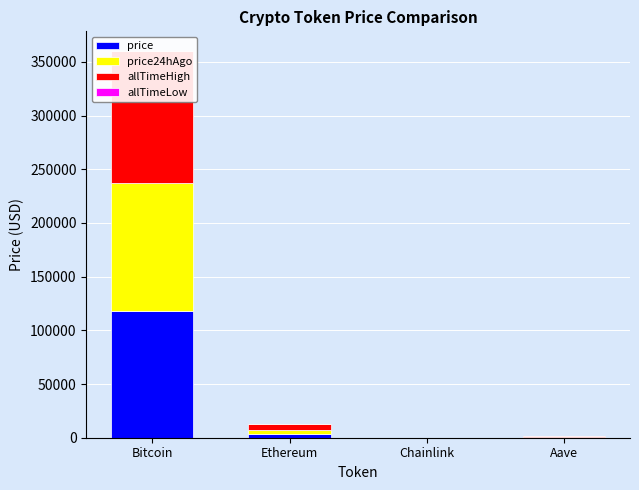

Does the chart contain any negative values?

No